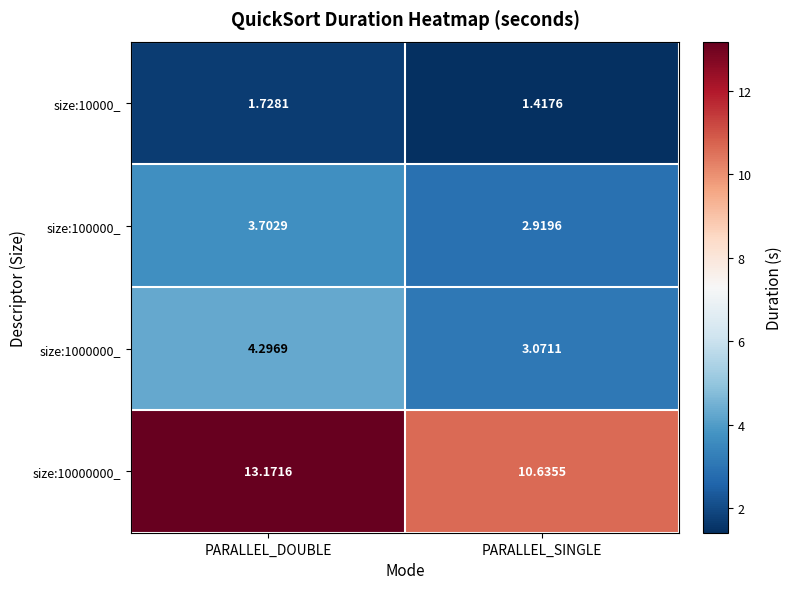

Which category has the lowest value across all series?

PARALLEL_SINGLE